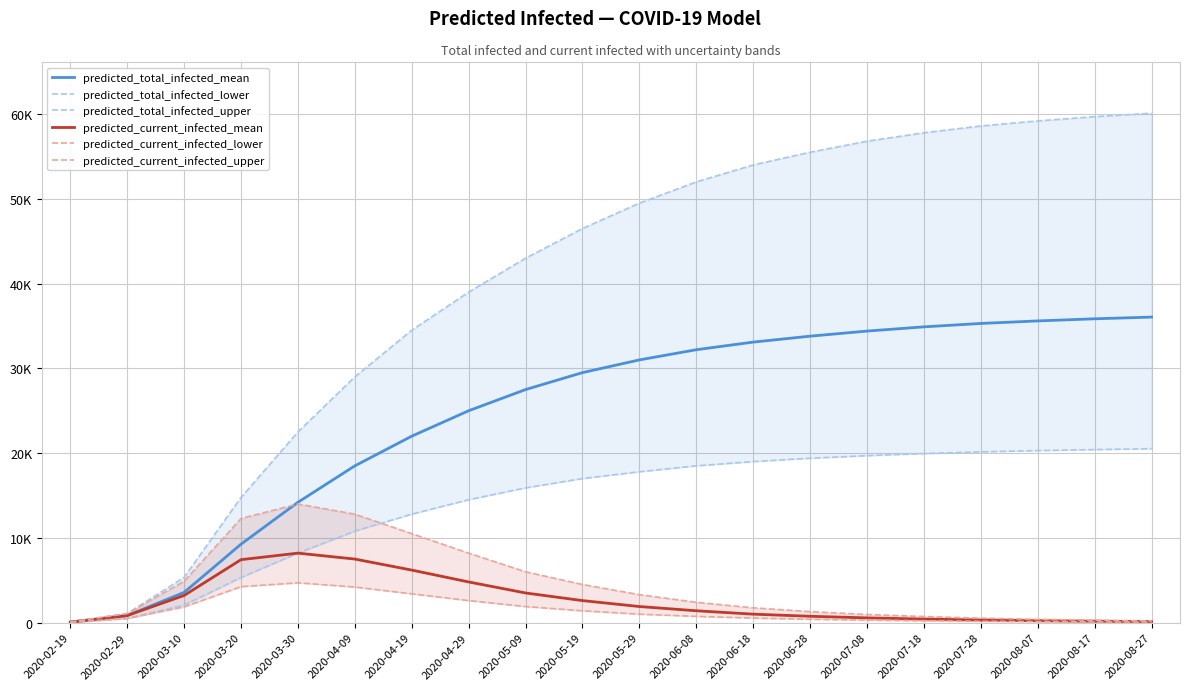

True or false: predicted_total_infected_mean and predicted_current_infected_lower cross at least once.

False